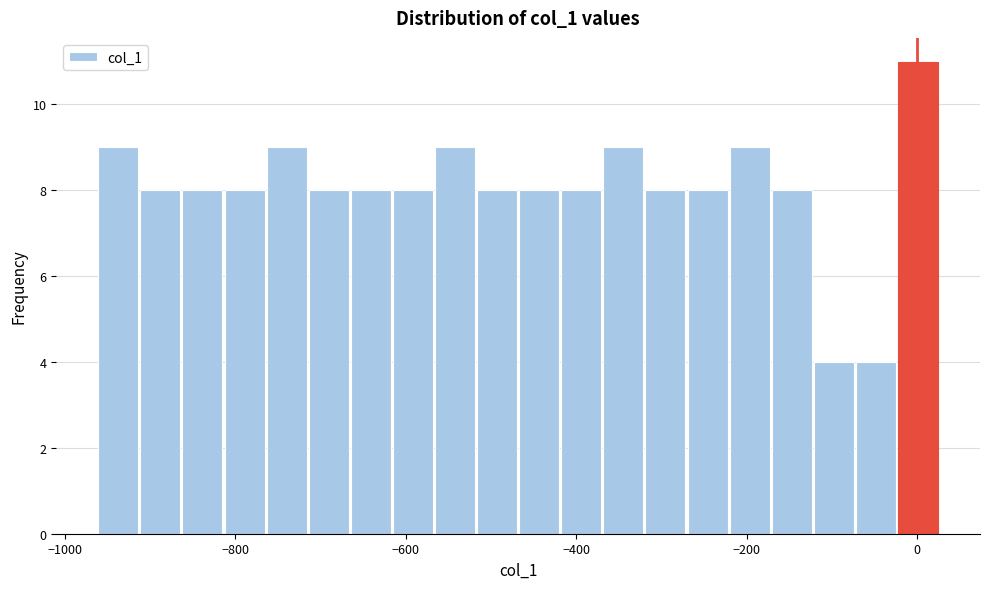

Around what value on the x-axis is the tallest bar? Give the approximate position of its centre, as read against the axis.

0